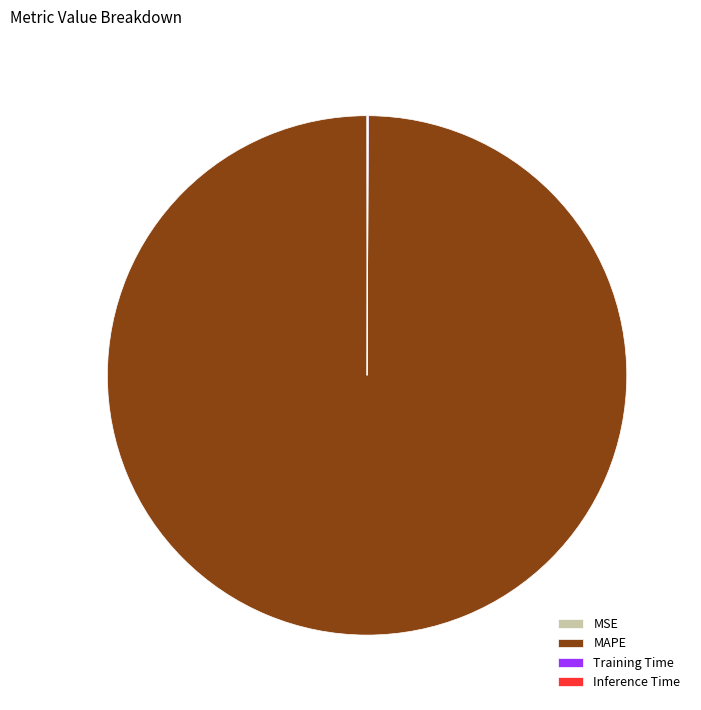

What is the majority slice?

MAPE